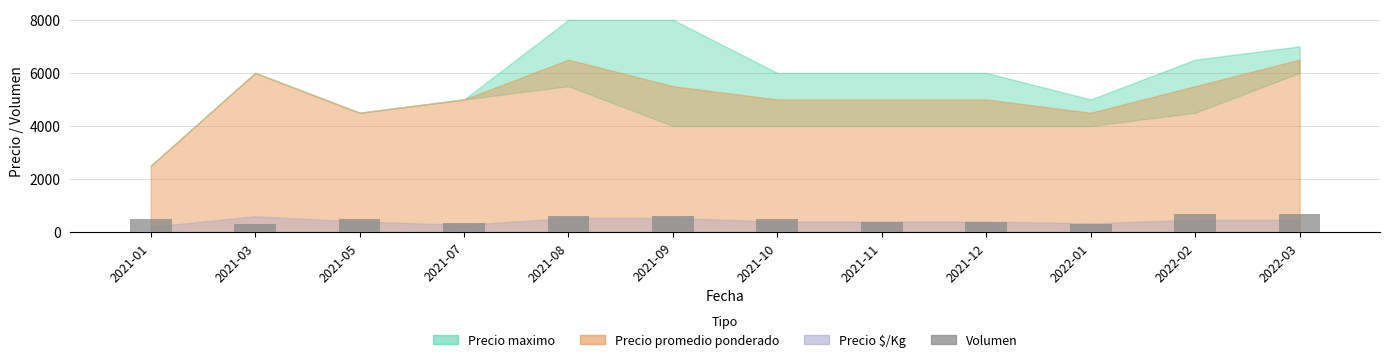

What is the greatest value displayed?

700